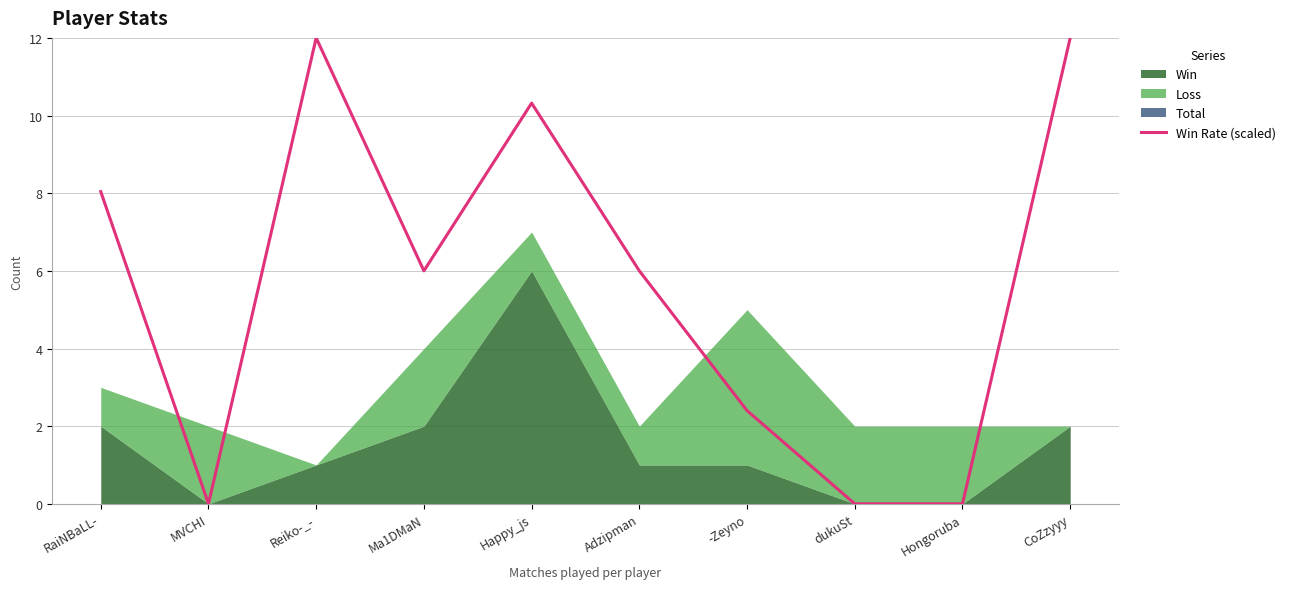

Which label corresponds to the smallest value in the chart?

MVCHI